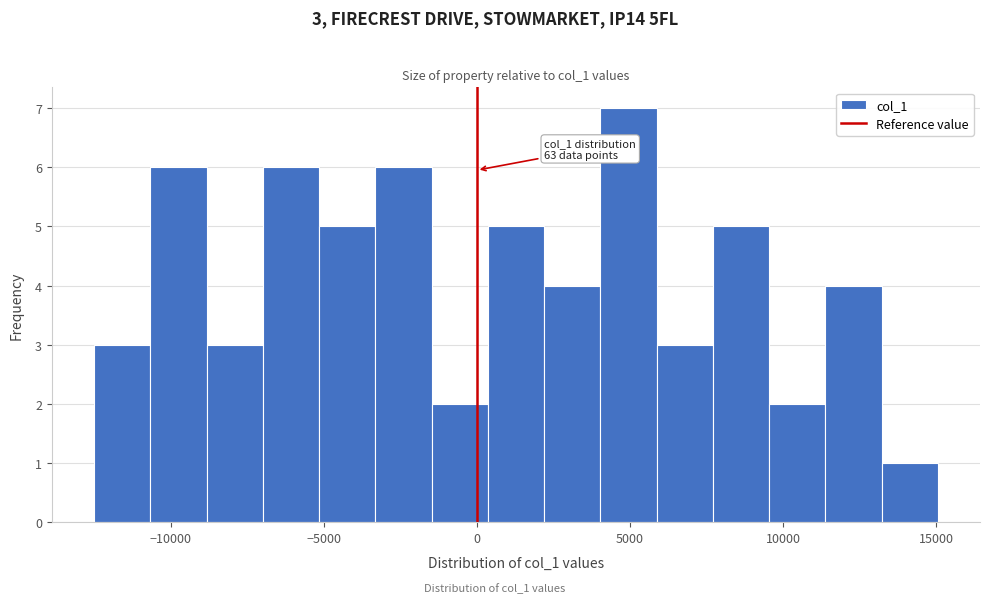

Around what value on the x-axis is the tallest bar? Give the approximate position of its centre, as read against the axis.

5000